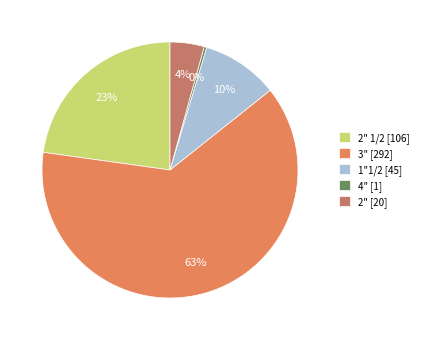

What is the ratio of the value at 2" 1/2 [106] to the value at 3" [292]?

0.4